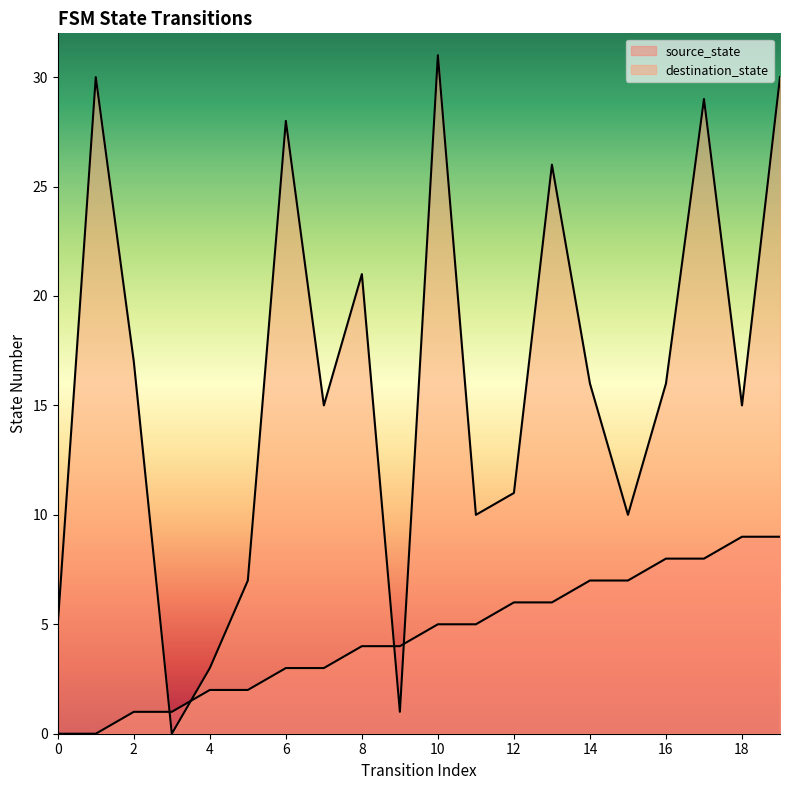

True or false: destination_state has a value of 7 at 5.

True